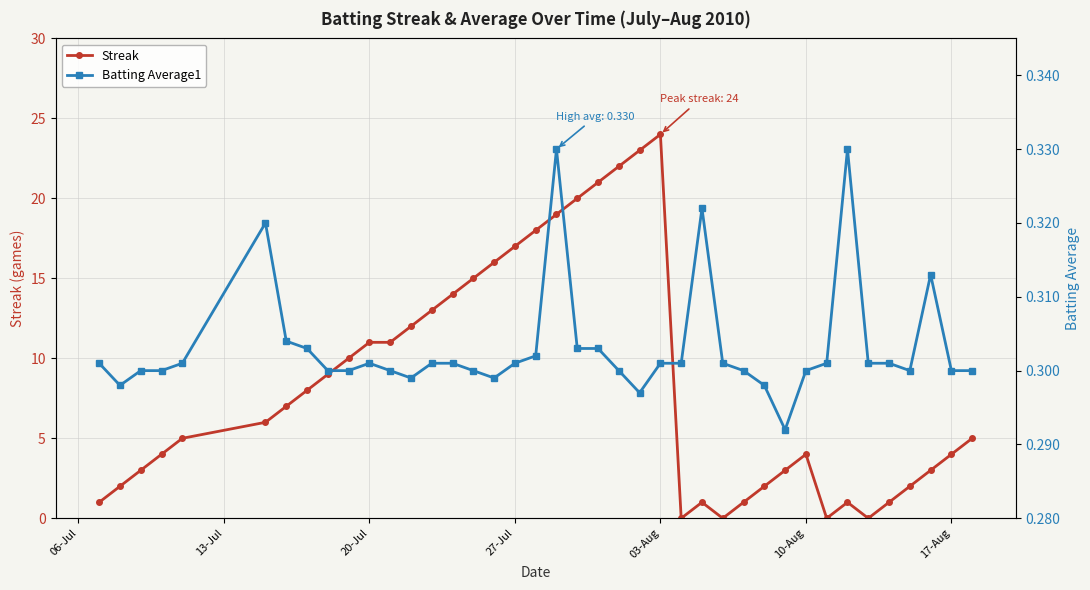

How many times do Batting Average1 and Streak cross each other?

8